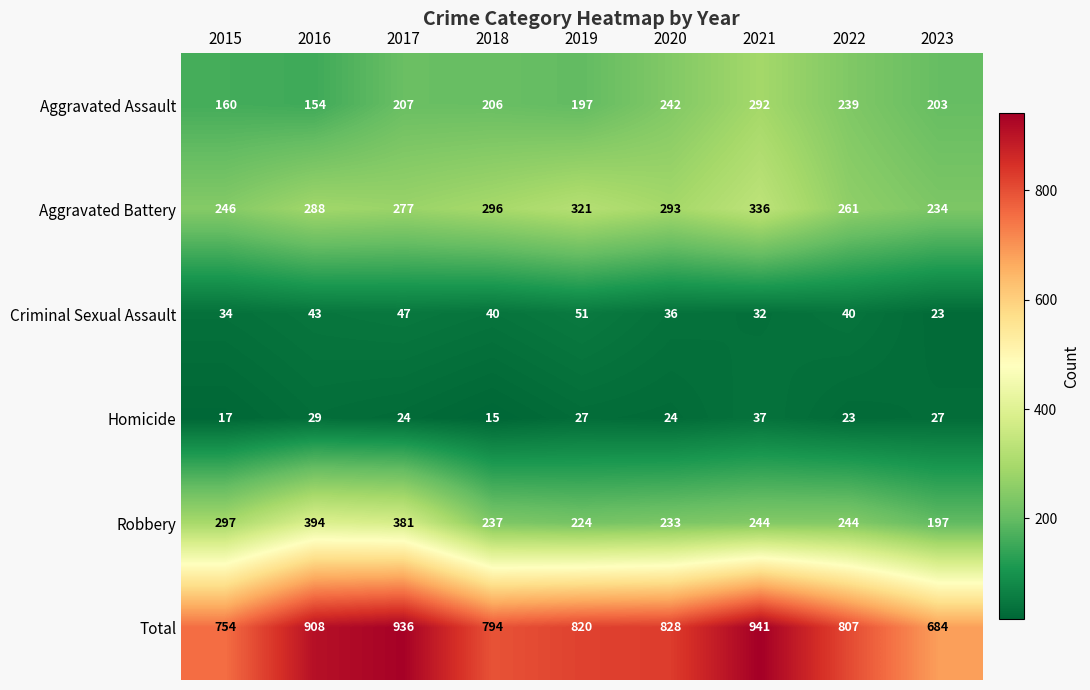

What is the average value of the Robbery series?

272